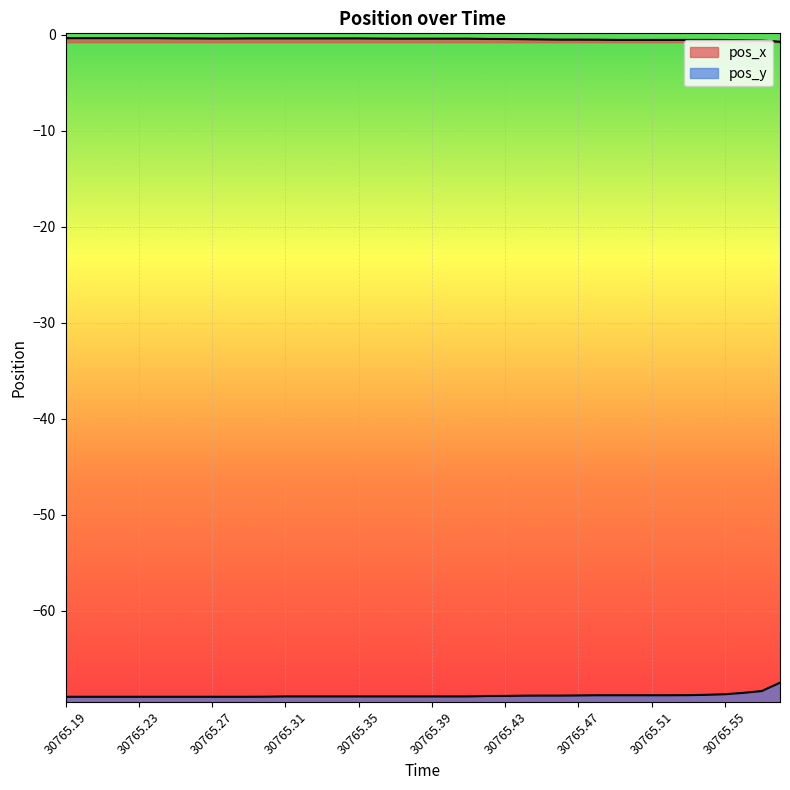

What is the difference between the highest and lowest values at 30765.26?

68.6